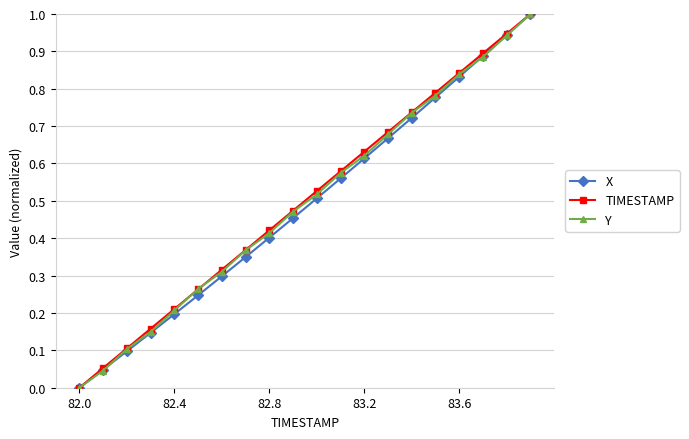

What is the greatest value displayed?

1.0